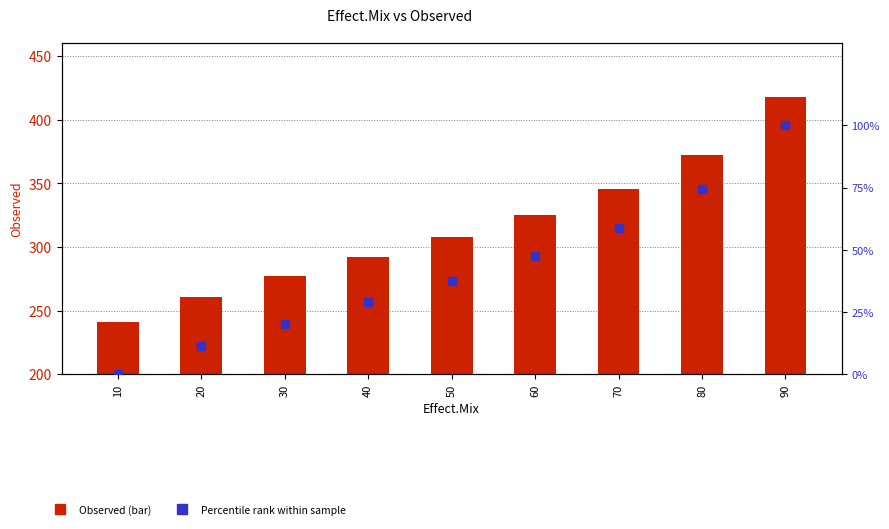

Which series contains the highest Y value?

Observed